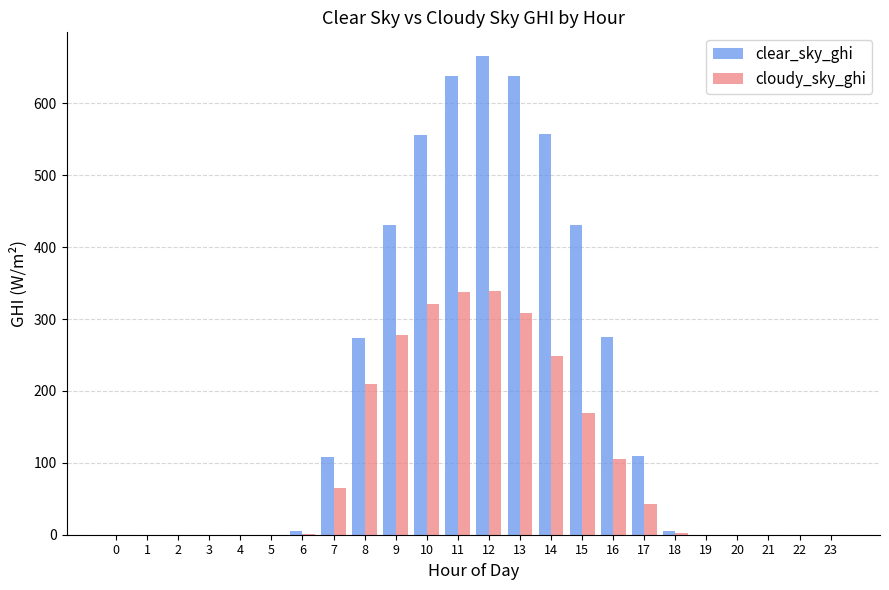

What is the maximum value for clear_sky_ghi?

665.5